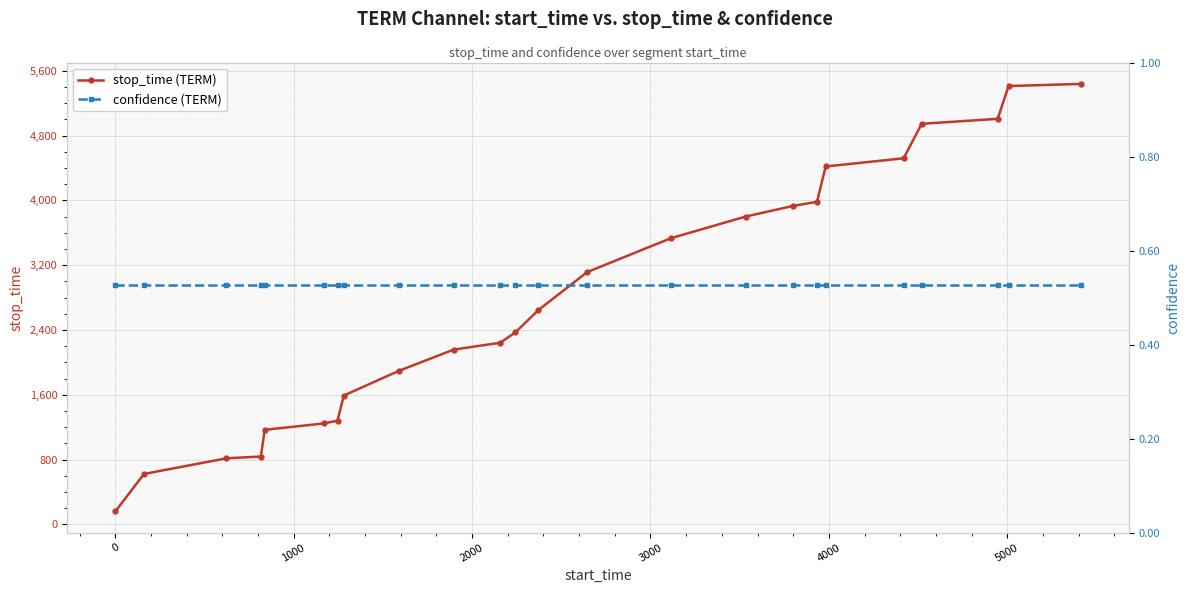

What is the difference between the second highest and minimum values in the stop_time (TERM) series?

5251